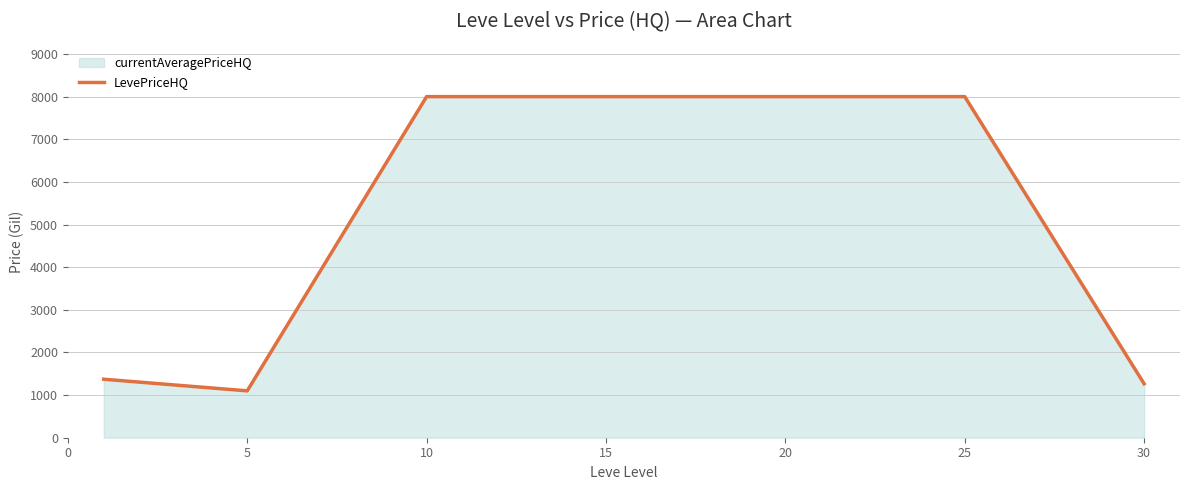

The value at 15 is 8000.0. True or false?

True